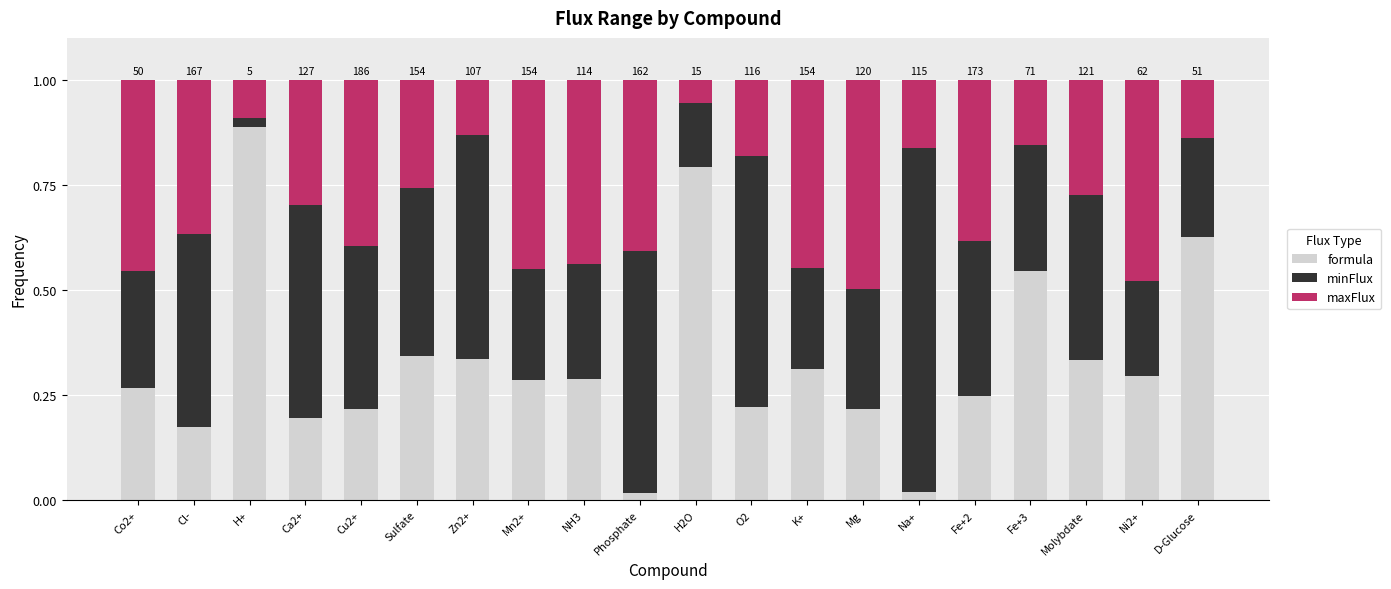

The value of formula at K+ is 0.2. True or false?

False